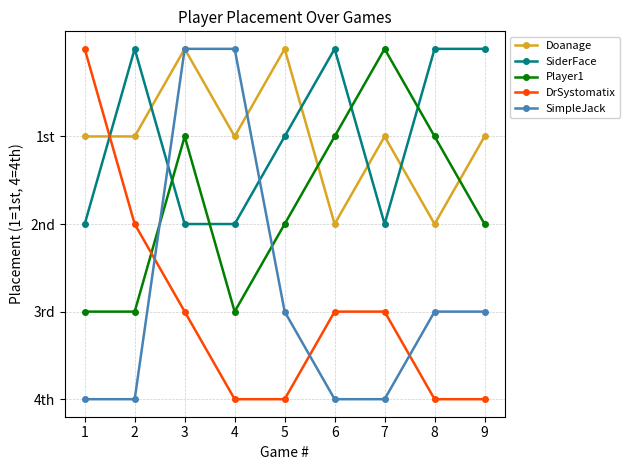

Does the chart have visible grid lines?

Yes